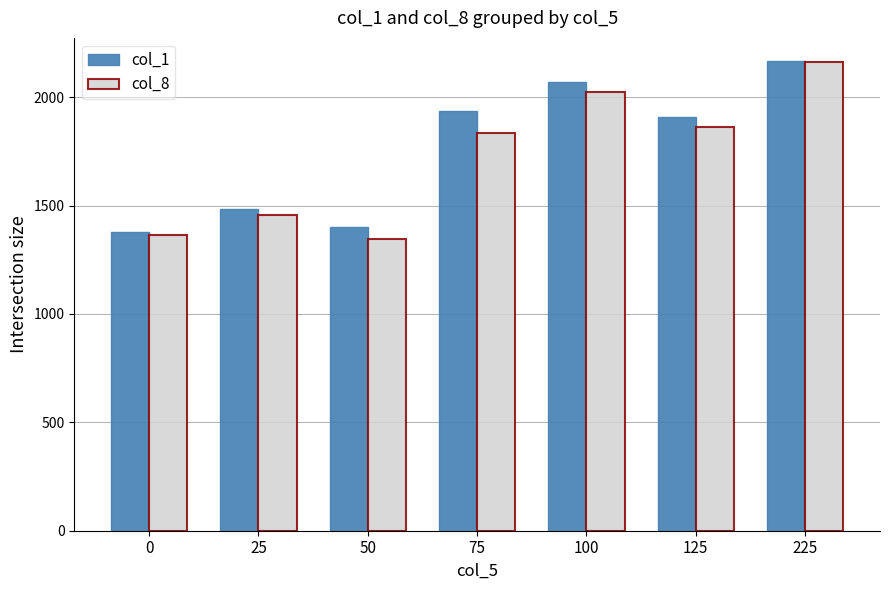

At 75, list the series in order from largest to smallest.

col_1, col_8